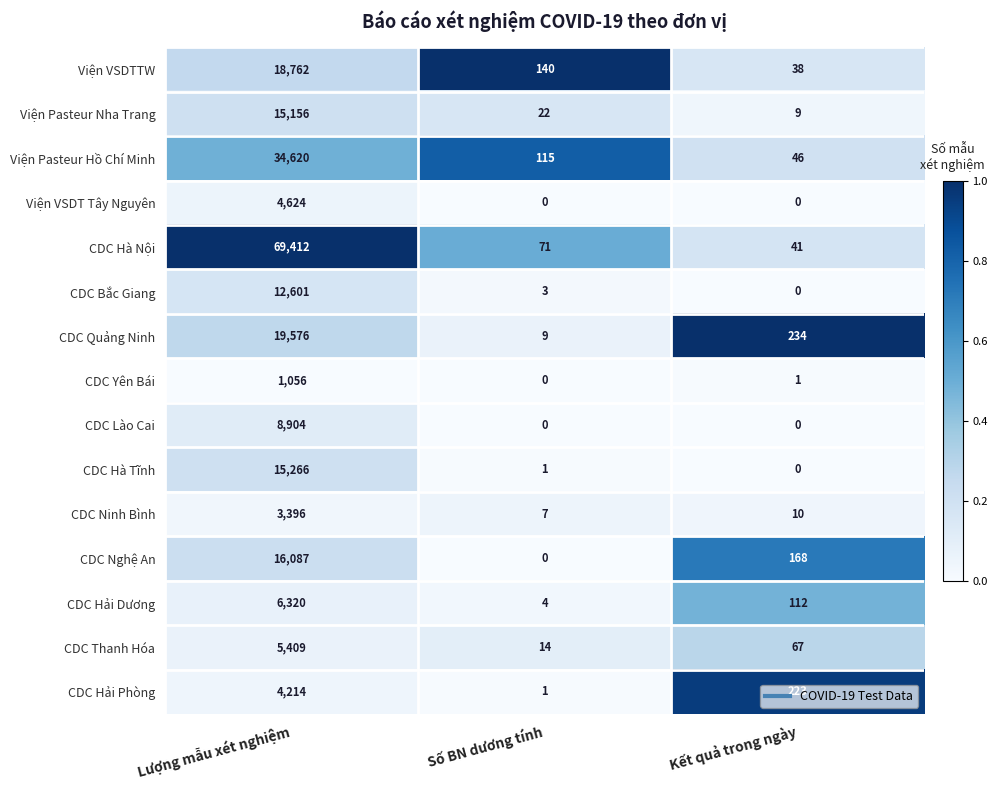

Which series changed the most between Số BN dương tính and Kết quả trong ngày?

CDC Quảng Ninh